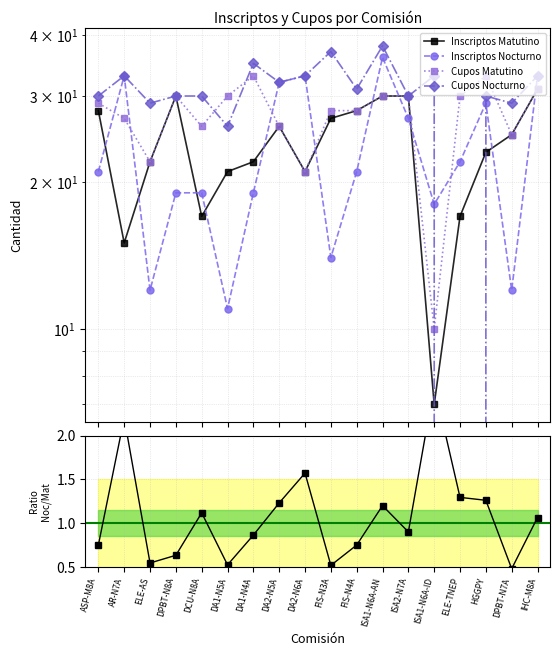

Read the Cupos Matutino value at DA1-N4A, to the nearest 5.

35